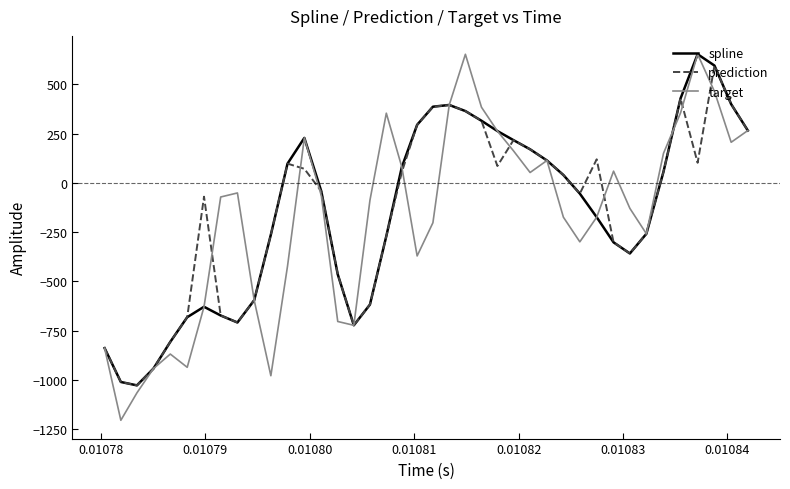

What is the smallest value displayed?

-1205.8